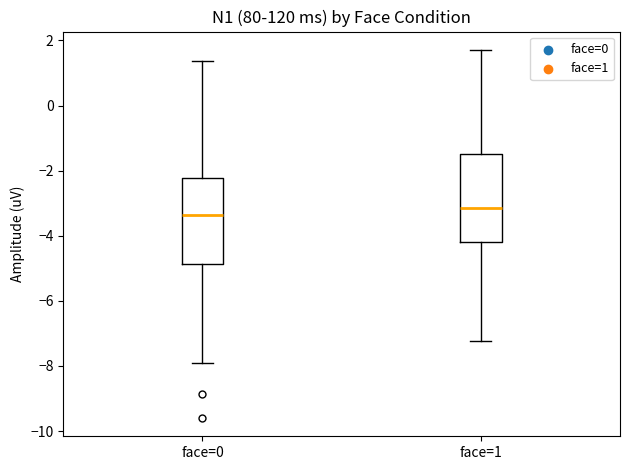

Reading left to right, read every box against the y-axis: the position of its median line, the range the box covers, and the ends of its whiskers. The values are not printed on the chart, so give them approximately, as read against the axis.

face=0: median -3.4, box -4.8 to -2.2, whiskers -8.0 to 1.4
face=1: median -3.2, box -4.2 to -1.6, whiskers -7.2 to 1.8